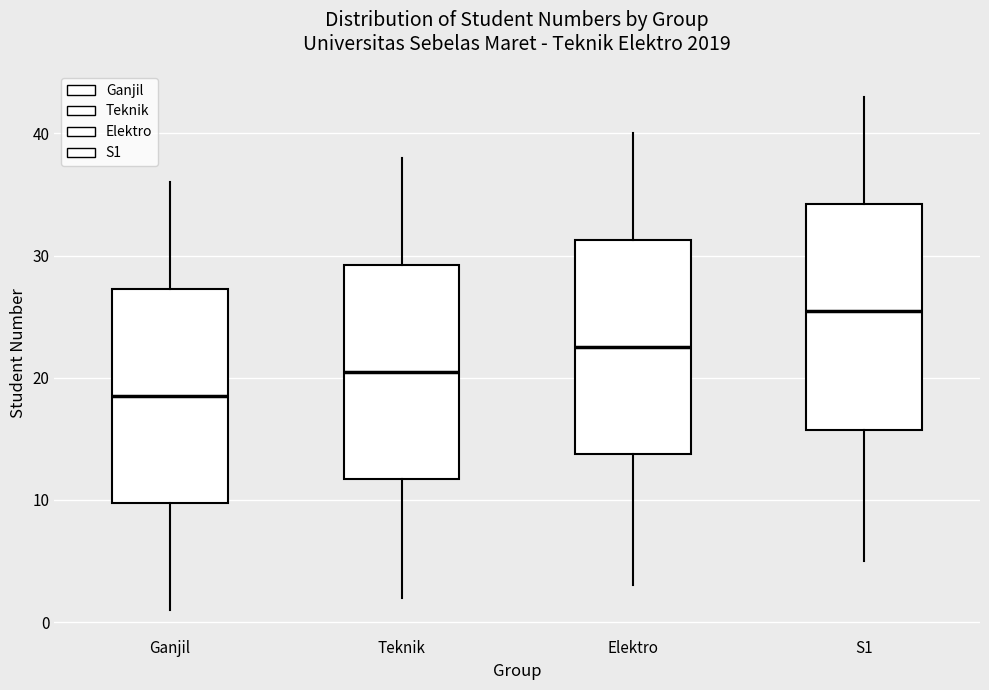

Which box is the tallest, from its lower edge to its upper edge?

S1